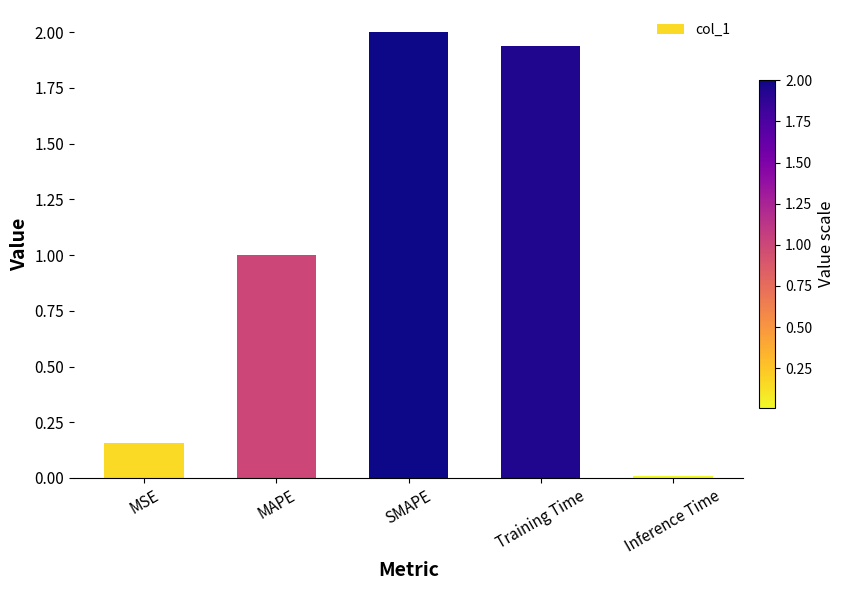

What is the difference between the values at MAPE and SMAPE?

1.0